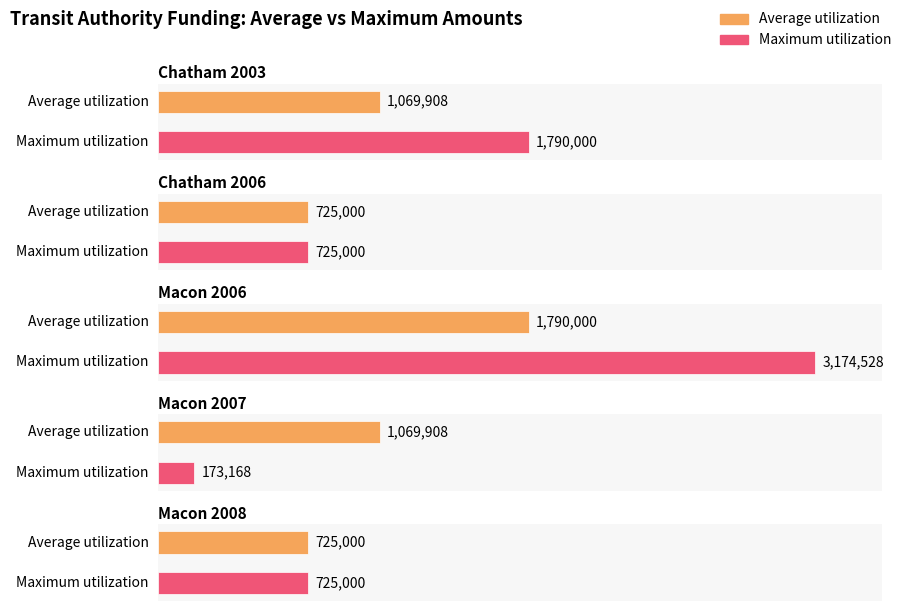

How many data points does each series have?

5